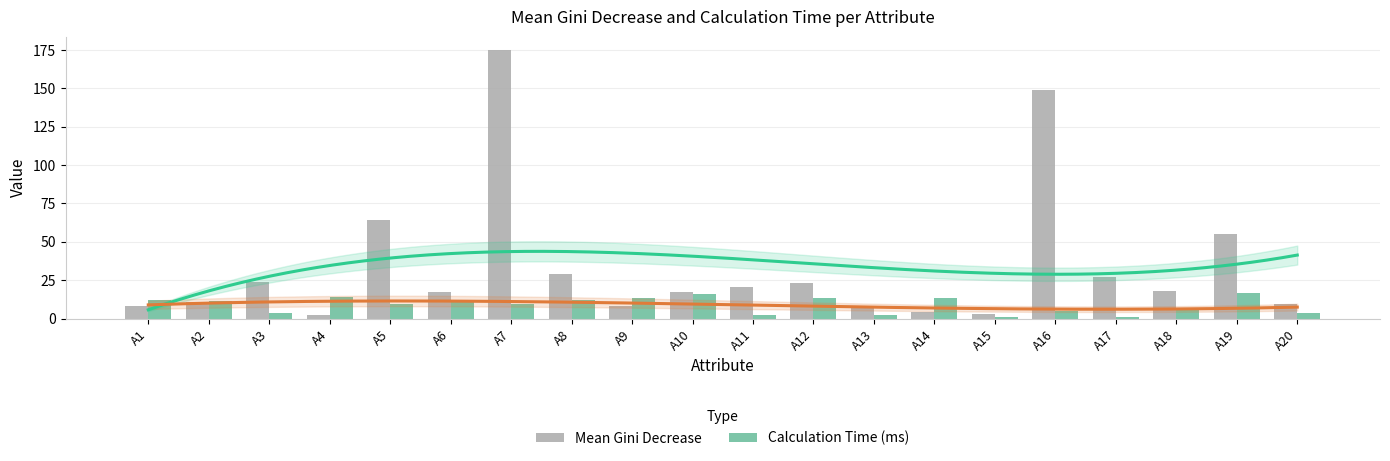

Reading right to left, list all the values displayed in this chart.

Mean Gini Decrease: A20=9.2	A19=55.0	A18=17.8	A17=27.4	A16=149.2	A15=2.9	A14=4.5	A13=7.6	A12=23.1	A11=20.3	A10=17.5	A9=8.4	A8=29.0	A7=174.9	A6=17.1	A5=64.0	A4=2.1	A3=23.6	A2=10.6	A1=8.2
Calculation Time (ms): A20=3.5	A19=16.7	A18=5.7	A17=0.8	A16=4.7	A15=1.3	A14=13.7	A13=2.5	A12=13.2	A11=2.1	A10=16.0	A9=13.1	A8=12.4	A7=9.2	A6=10.5	A5=9.6	A4=13.9	A3=3.7	A2=11.3	A1=11.8